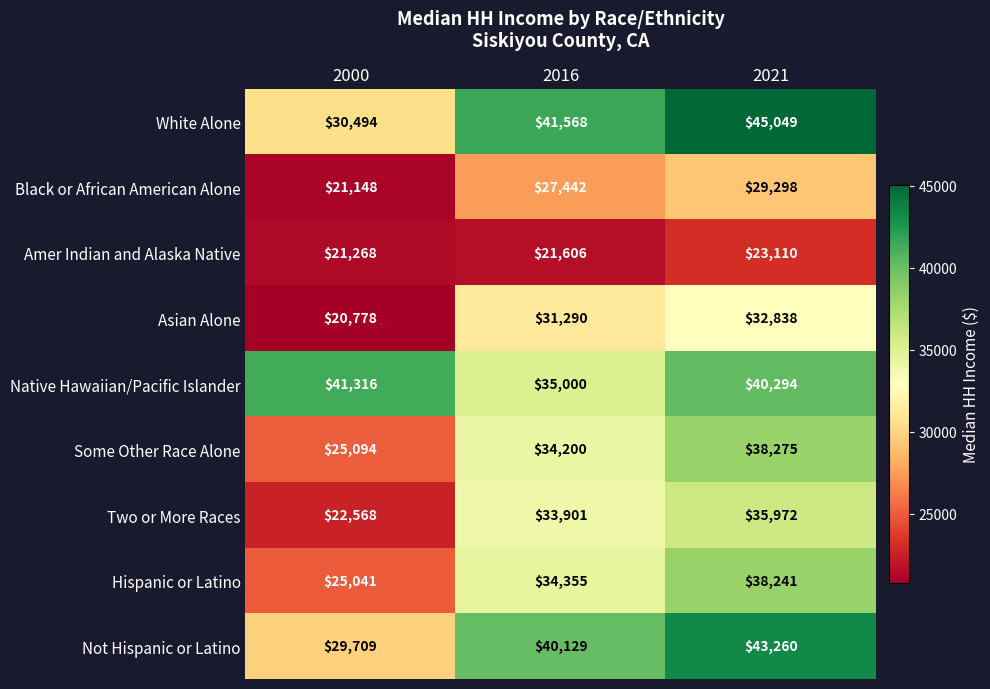

Count the Asian Alone values in the range 20778 to 32838.

3